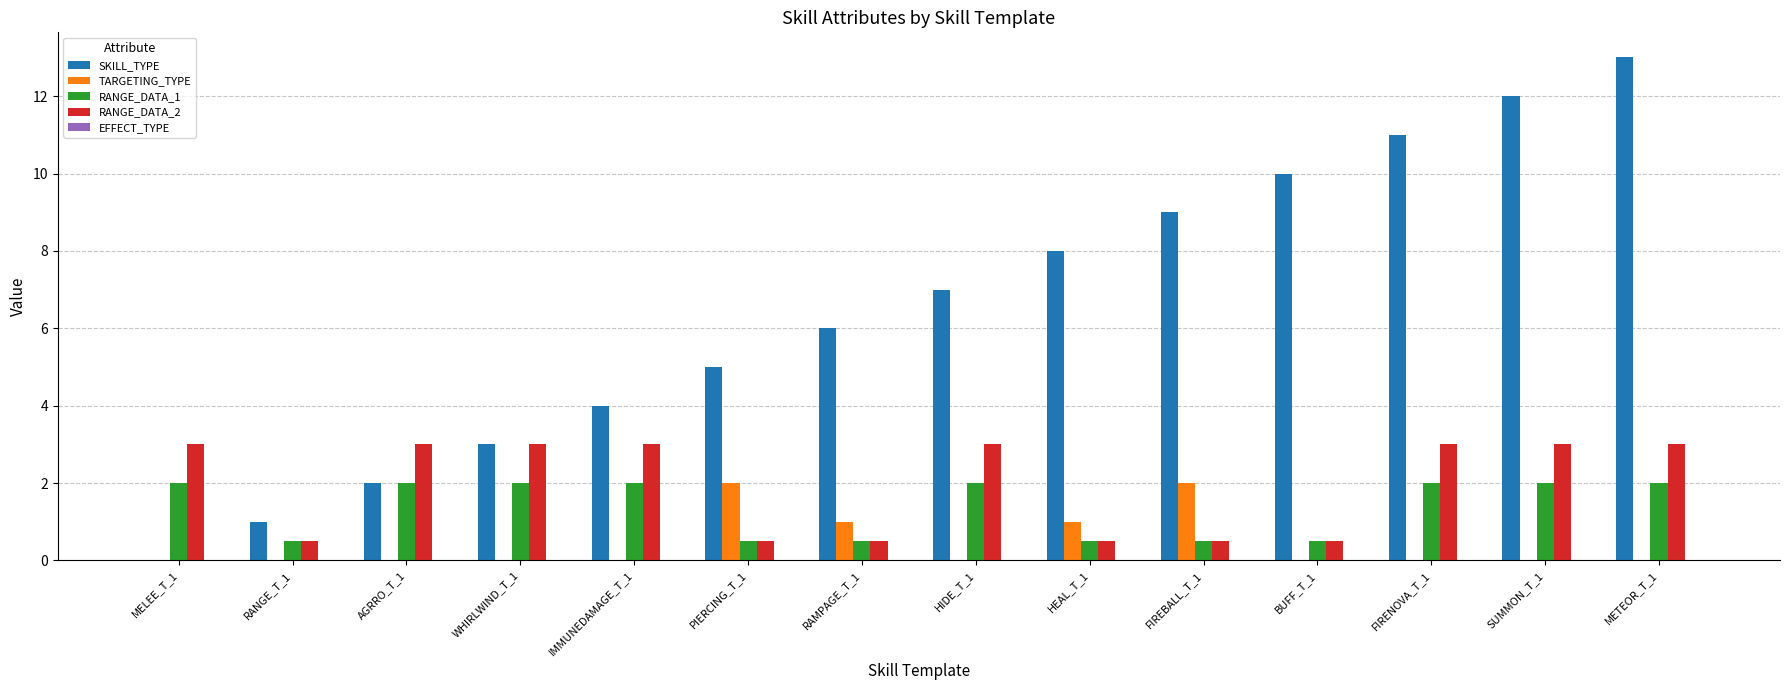

Where is SKILL_TYPE nearest to the value 6?

RAMPAGE_T_1